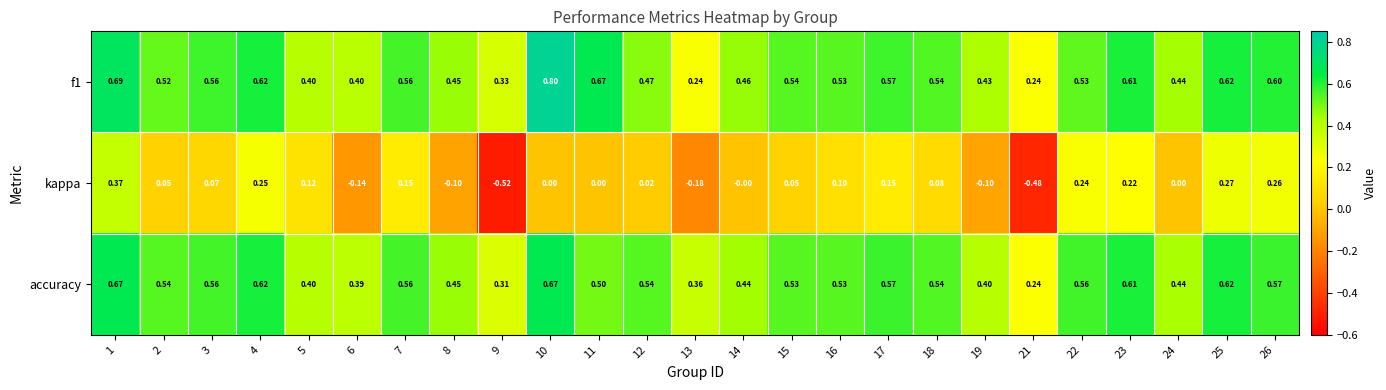

Which series has the largest range (max minus min)?

kappa